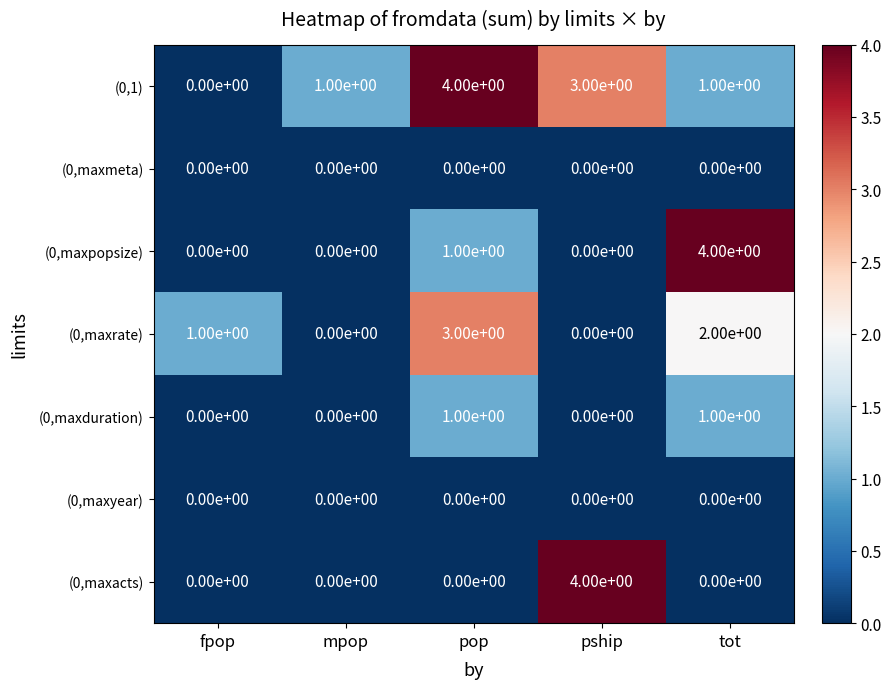

Count the (0,maxpopsize) values in the range 0 to 1.

4